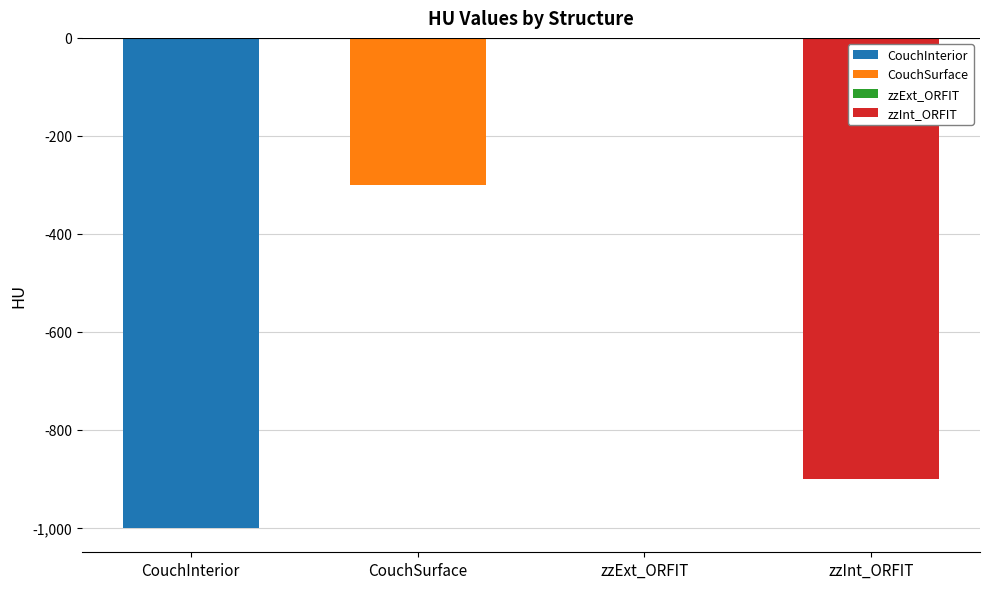

Reading left to right, what are all the values shown in this chart?

CouchInterior=-1000	CouchSurface=-300	zzExt_ORFIT=0	zzInt_ORFIT=-900